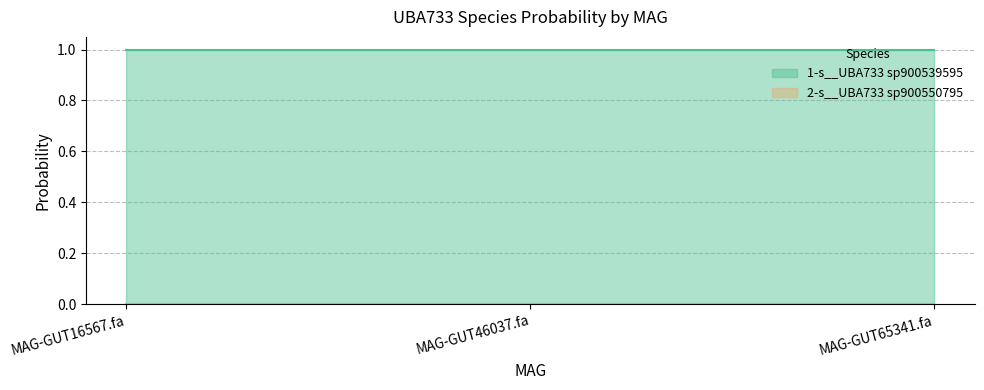

Rank the series at MAG-GUT16567.fa from lowest to highest value.

2-s__UBA733 sp900550795, 1-s__UBA733 sp900539595